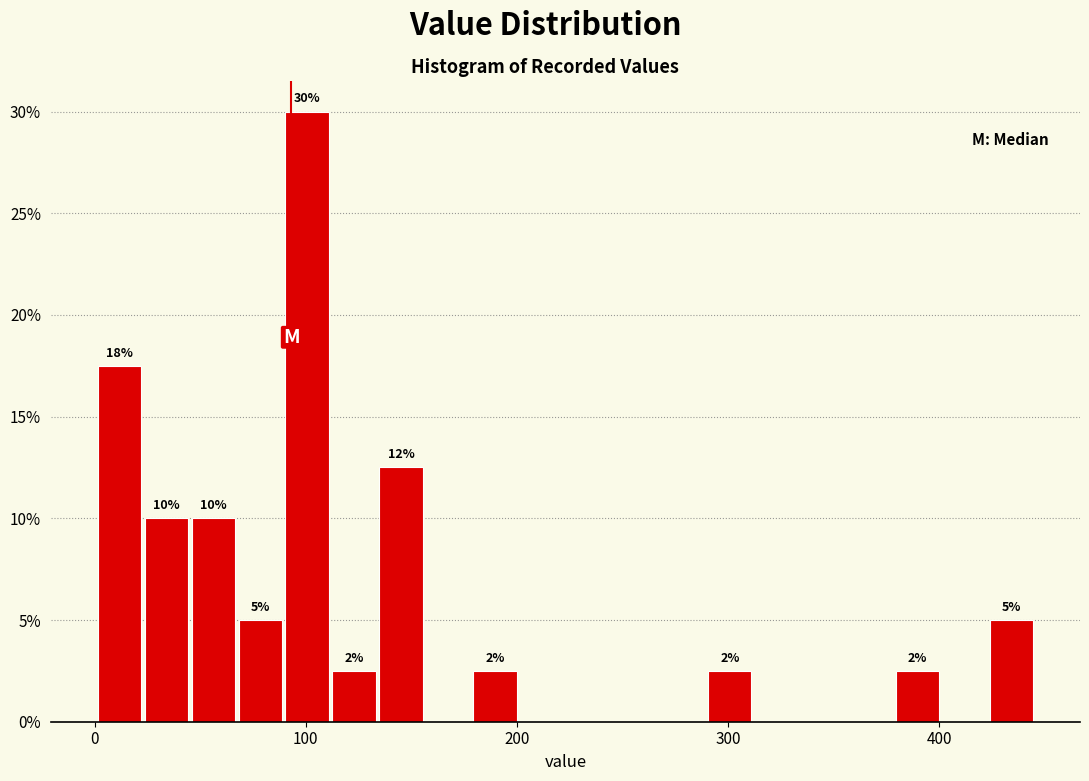

Around what value on the x-axis is the tallest bar? Give the approximate position of its centre, as read against the axis.

100